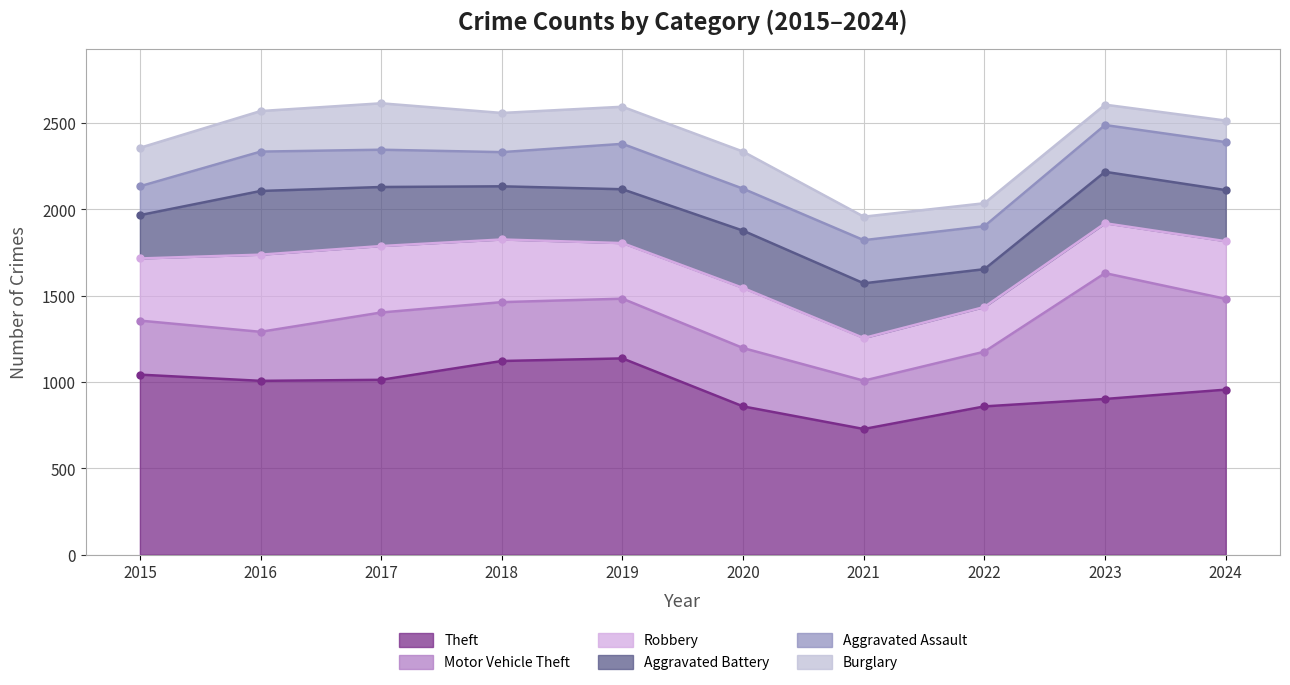

Is it true that Burglary equals 387 at 2018?

False